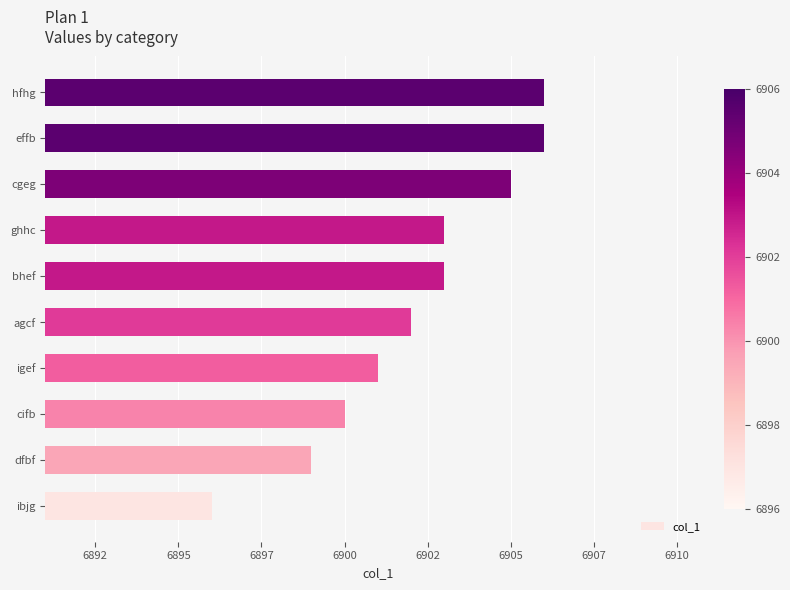

What is the difference between the second highest and minimum values?

10